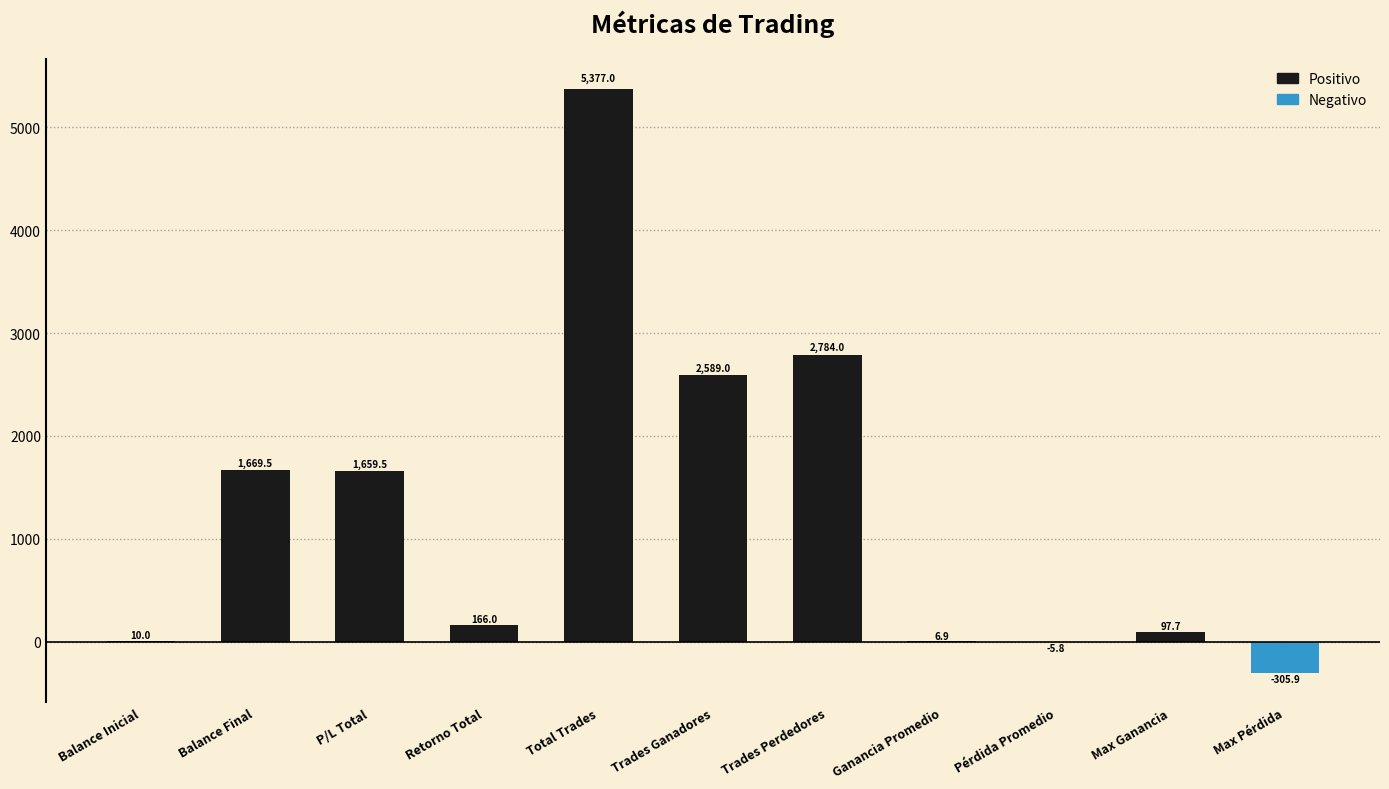

What is the greatest value displayed?

5377.0